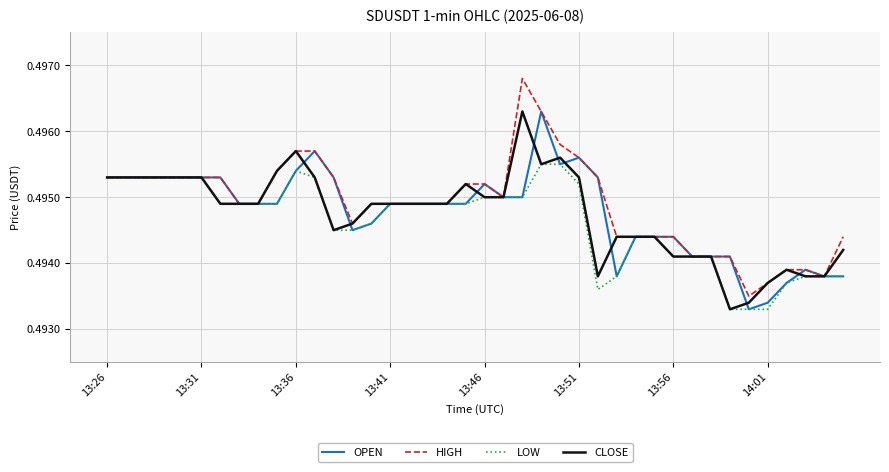

Does the chart have visible grid lines?

Yes